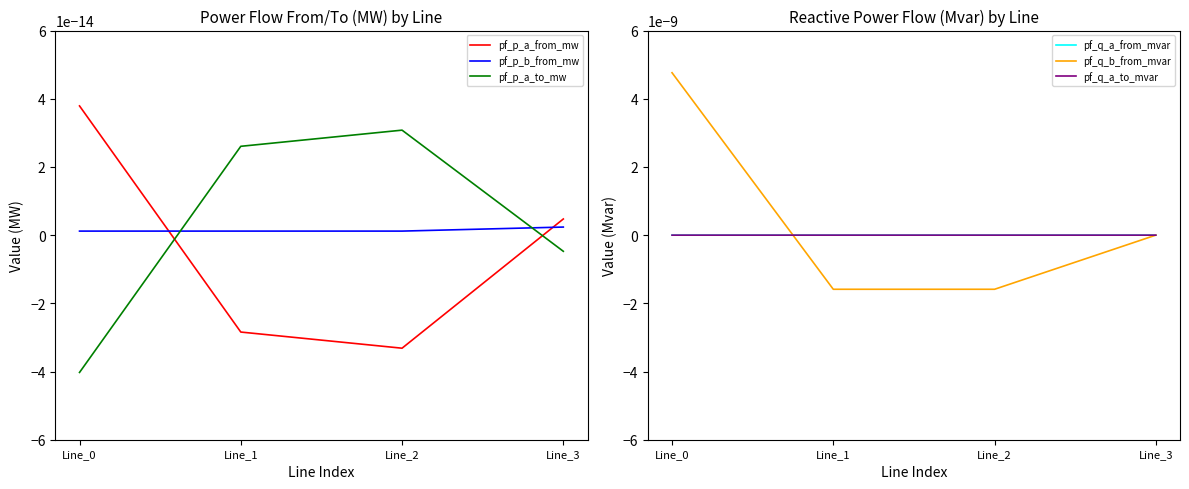

What are all the series names shown in the legend?

pf_p_a_from_mw, pf_p_b_from_mw, pf_p_a_to_mw, pf_q_a_from_mvar, pf_q_b_from_mvar, pf_q_a_to_mvar